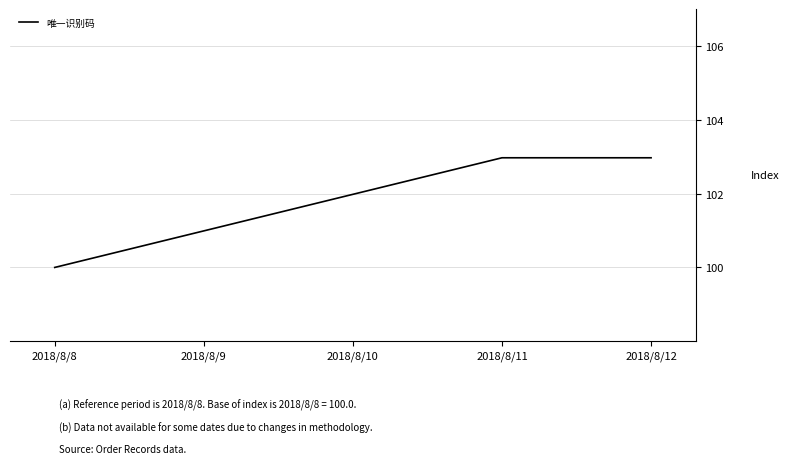

What is the maximum value shown in the chart?

103.0